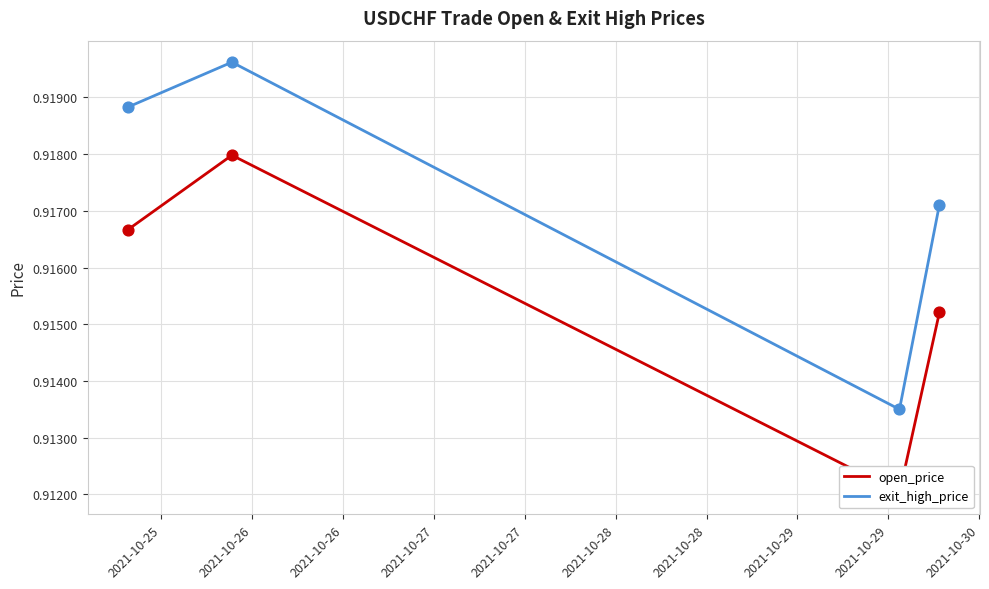

At how many categories does at least one series exceed 0?

4